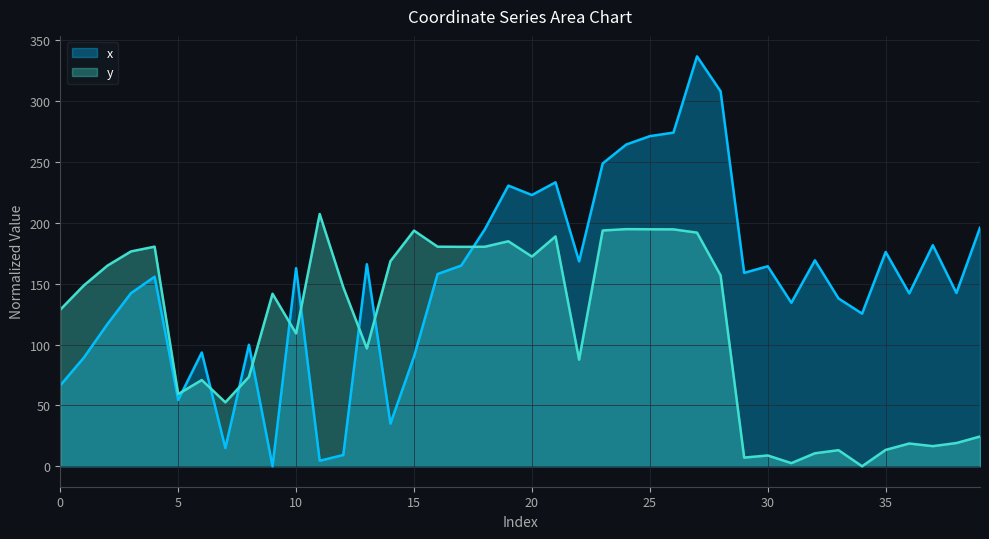

At which label does y first exceed 147?

1